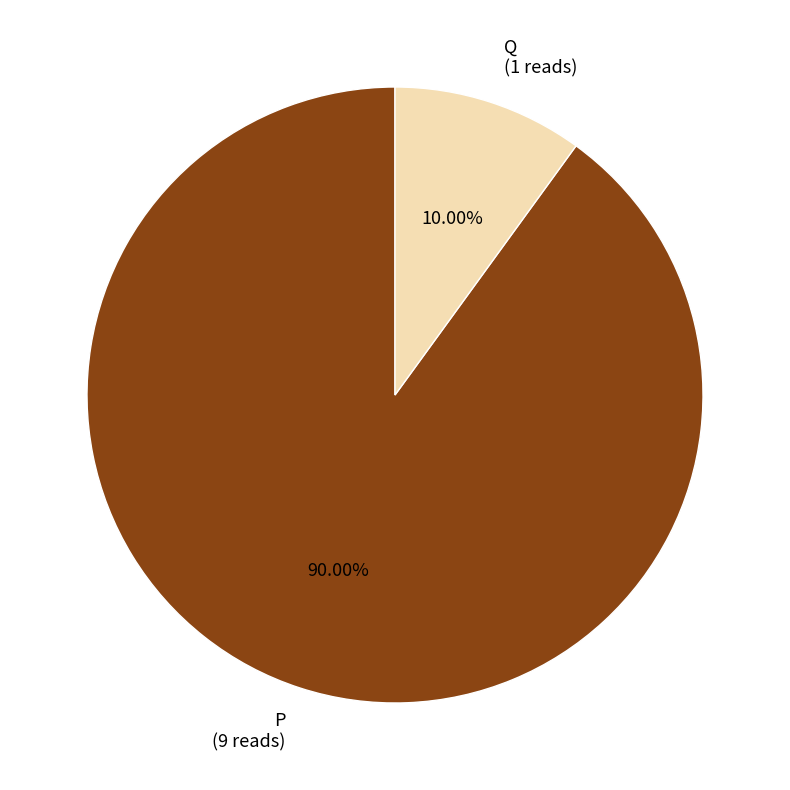

To the nearest percent, what percentage of the pie is P?

90%